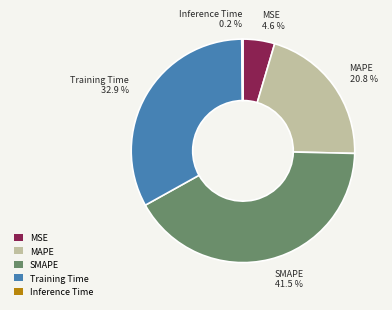

To the nearest percent, what is the difference between the SMAPE and MAPE slice percentages?

21%